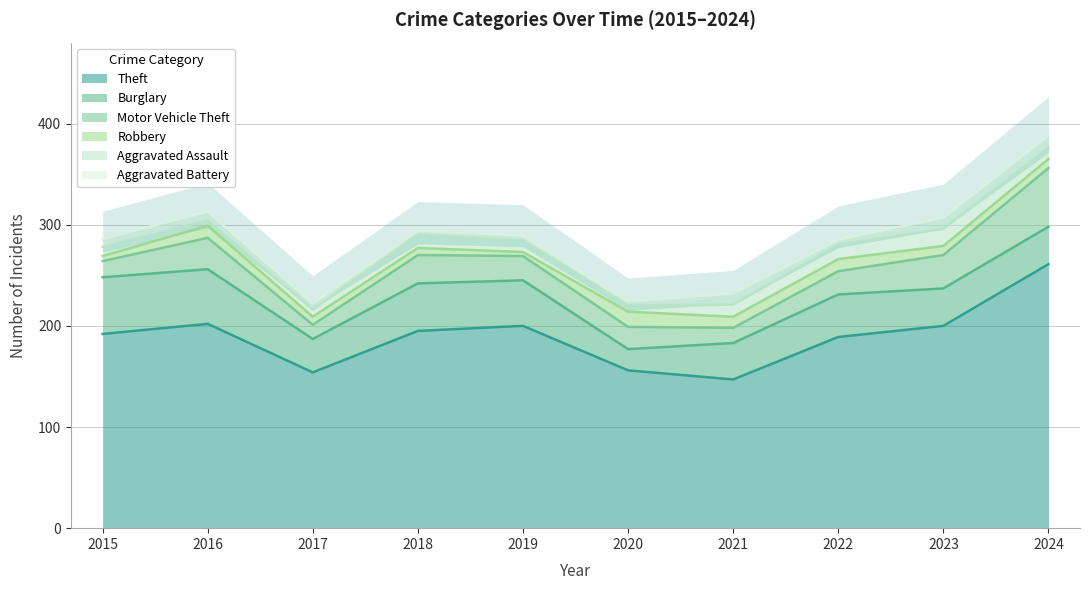

What is the difference between the Aggravated Assault values at 2019 and 2021?

1